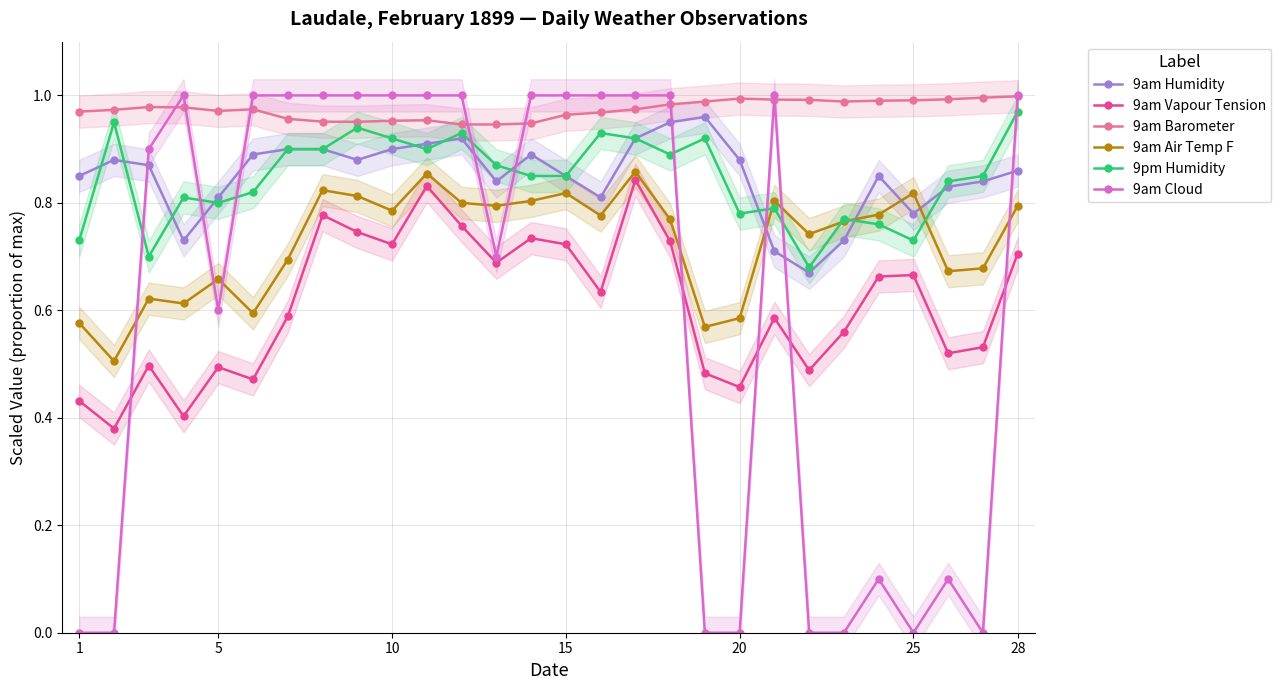

Count the number of categories in the chart.

28